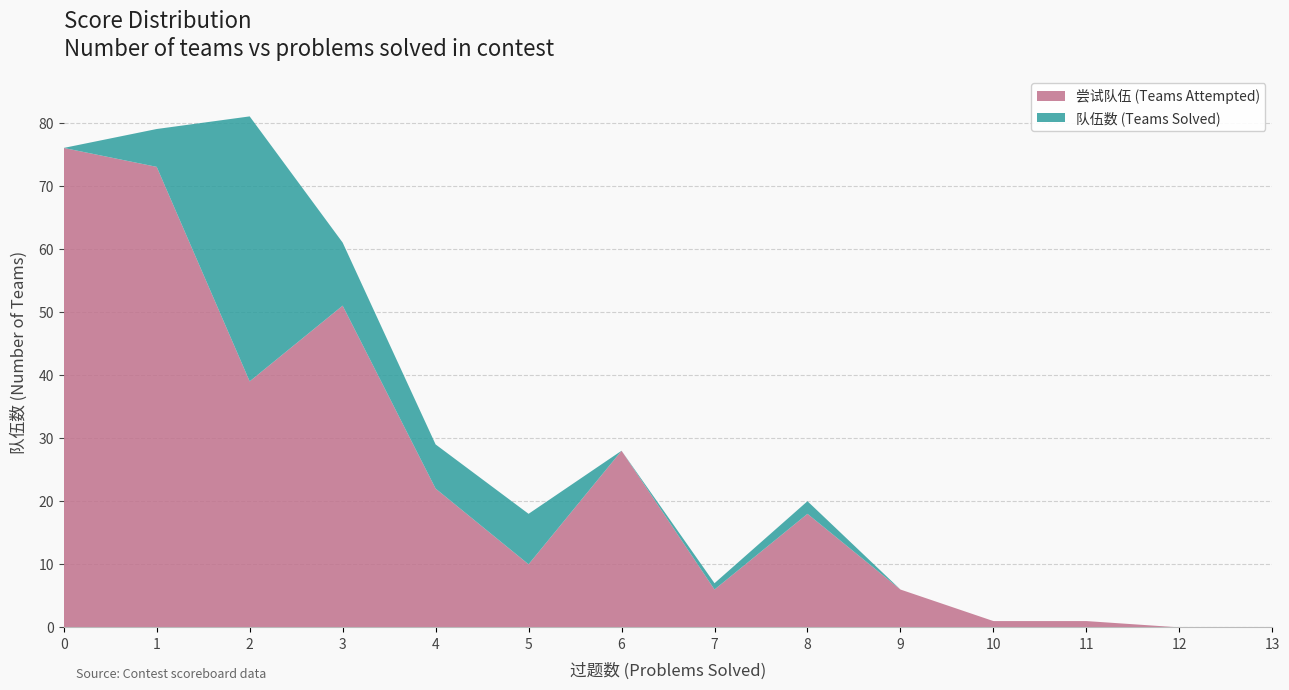

Reading left to right, what are all the values shown in this chart?

过题数: 0=0	1=1	2=2	3=3	4=4	5=5	6=6	7=7	8=8	9=9	10=10	11=11	12=12	13=13
队伍数: 0=0	1=6	2=42	3=10	4=7	5=8	6=0	7=1	8=2	9=0	10=0	11=0	12=0	13=0
尝试队伍: 0=76	1=73	2=39	3=51	4=22	5=10	6=28	7=6	8=18	9=6	10=1	11=1	12=0	13=0